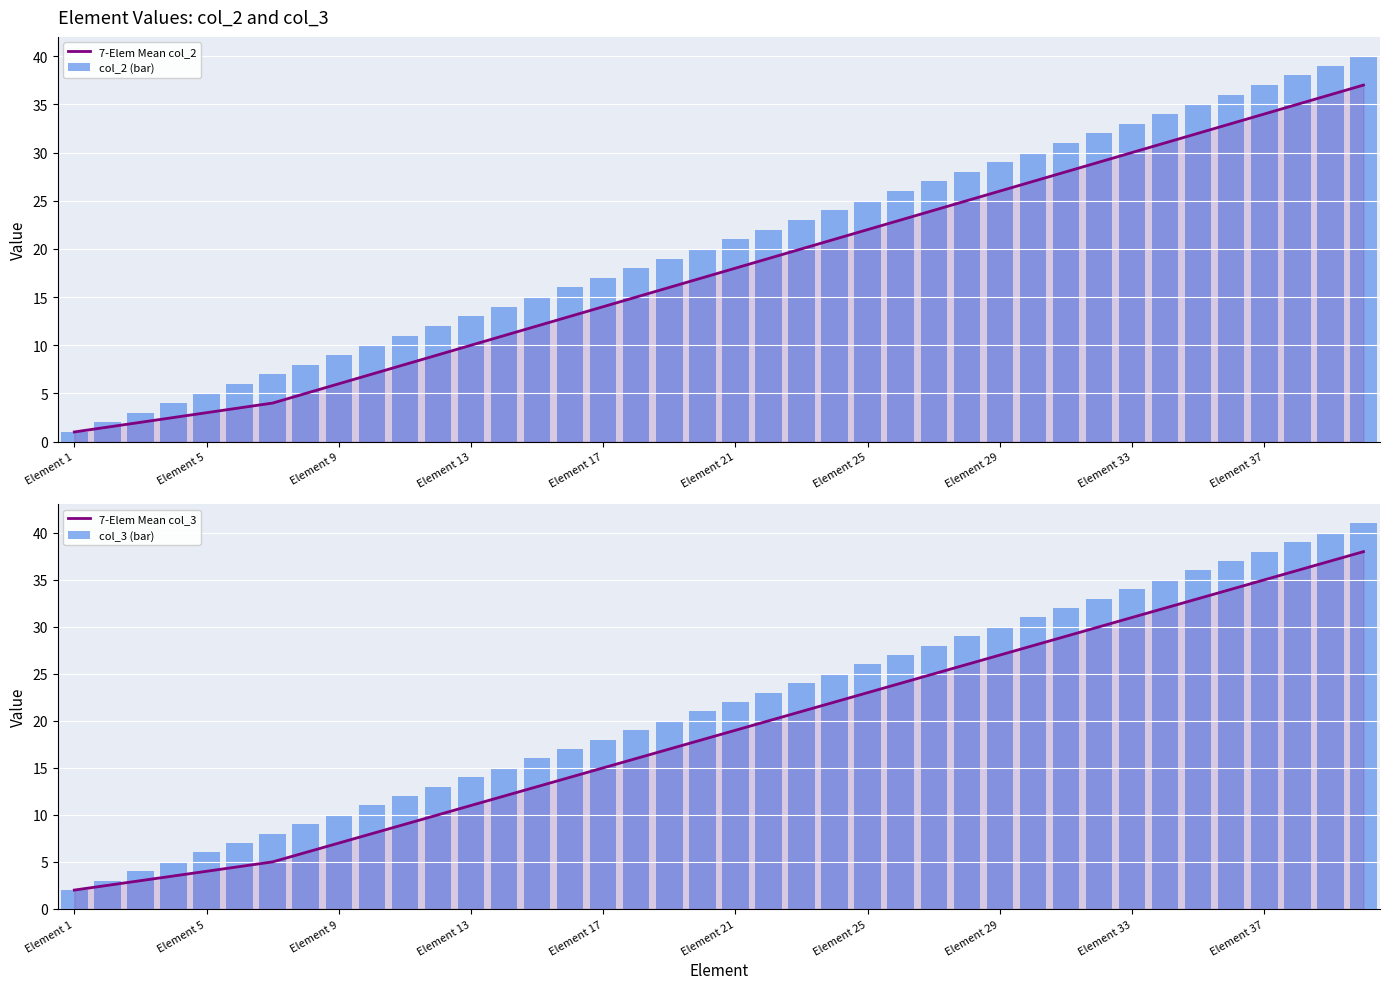

How many data points in col_2 (bar) are above 21?

19